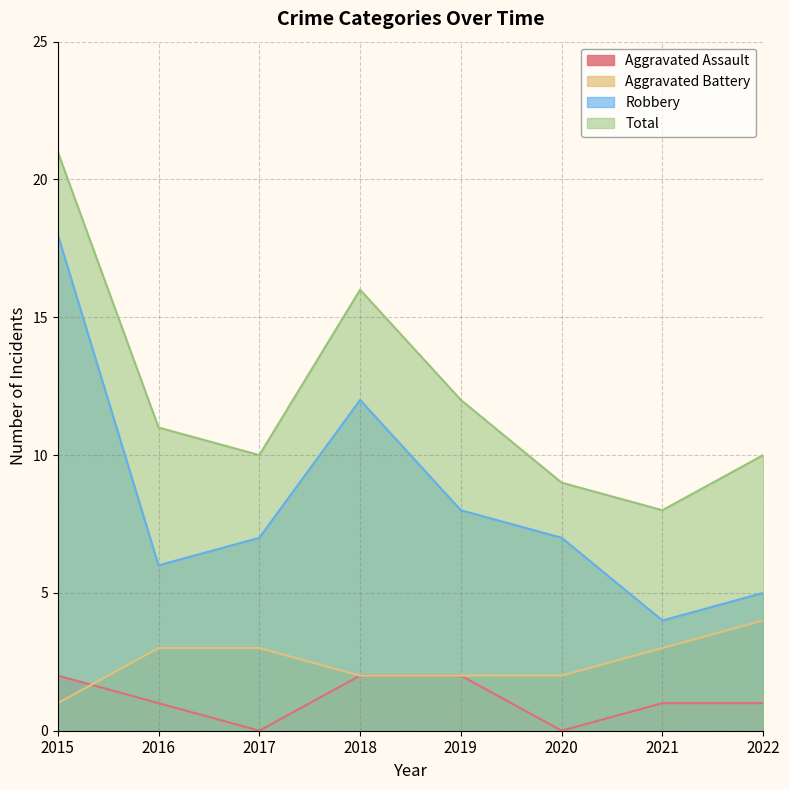

Is it true that Aggravated Battery equals 1 at 2020?

False